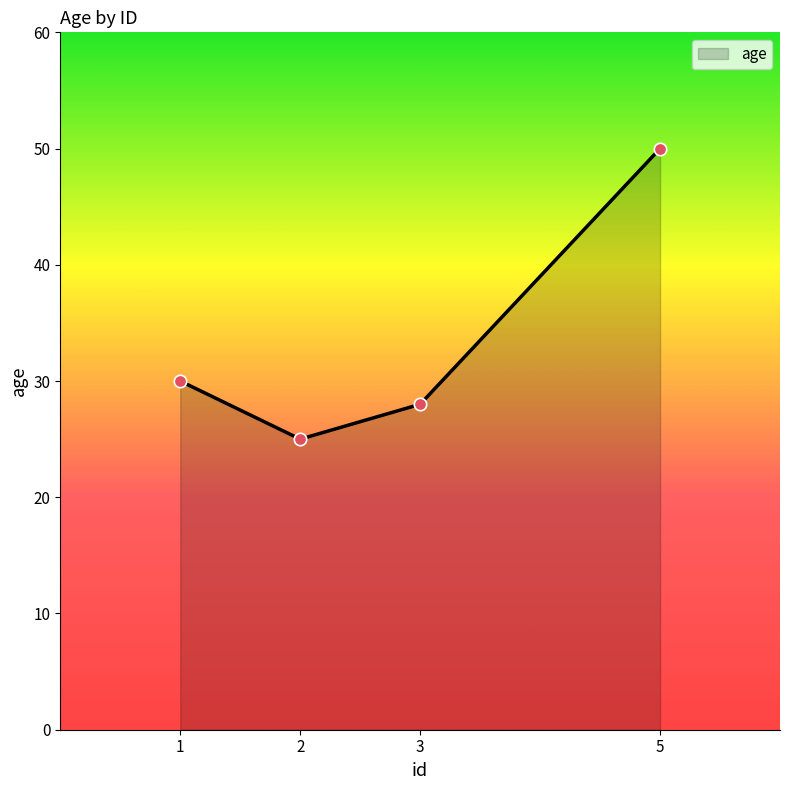

Approximately how many times larger is the value at 1 compared to 5?

0.6